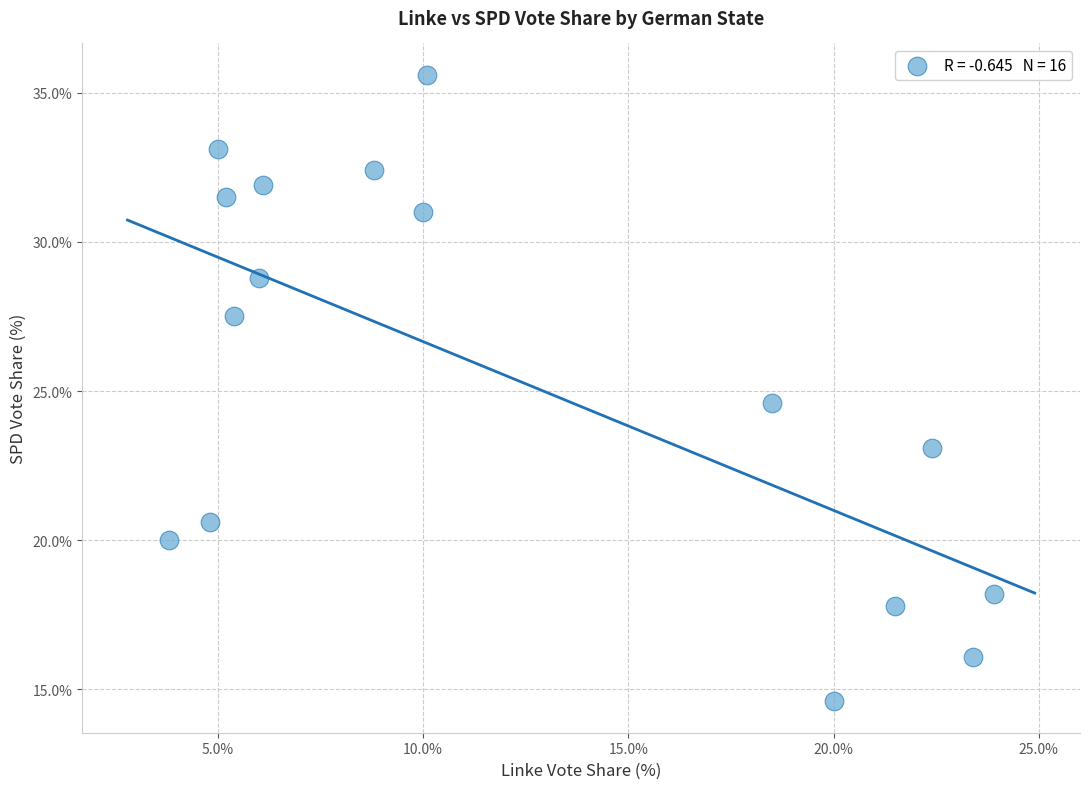

What Y value in the scatter plot is closest to 25?

24.6